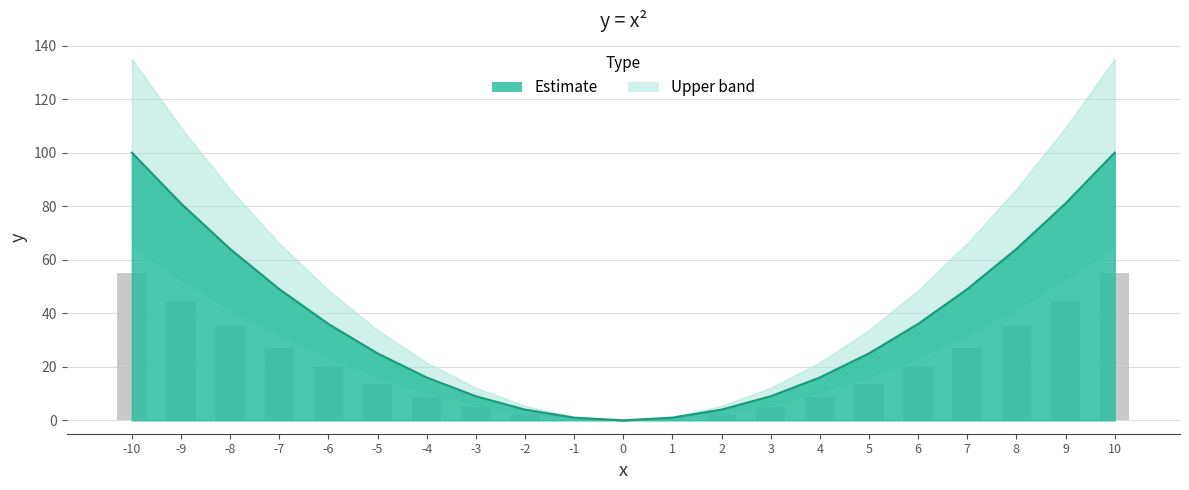

Between 4 and 5, which is larger?

5